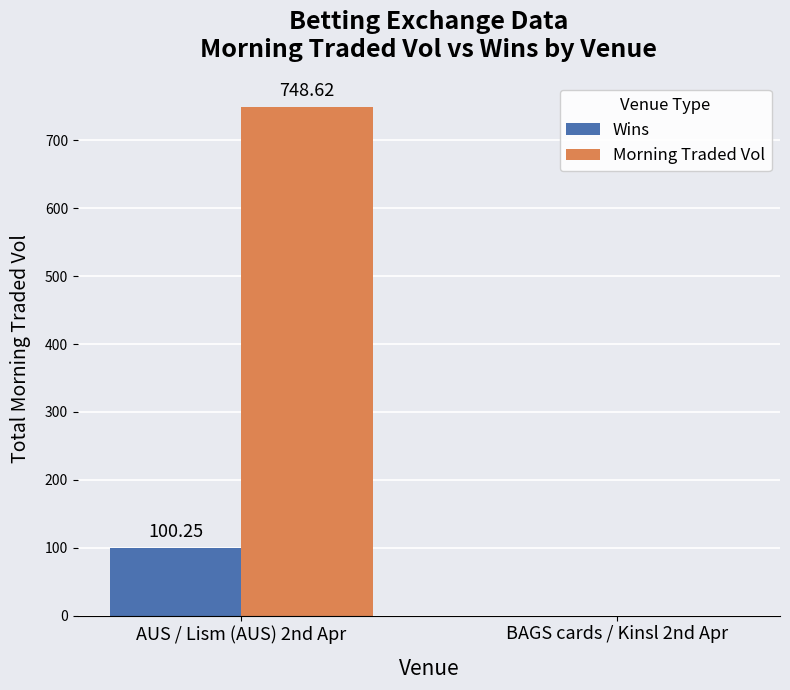

Which series changed the most between AUS / Lism (AUS) 2nd Apr and BAGS cards / Kinsl 2nd Apr?

Morning Traded Vol